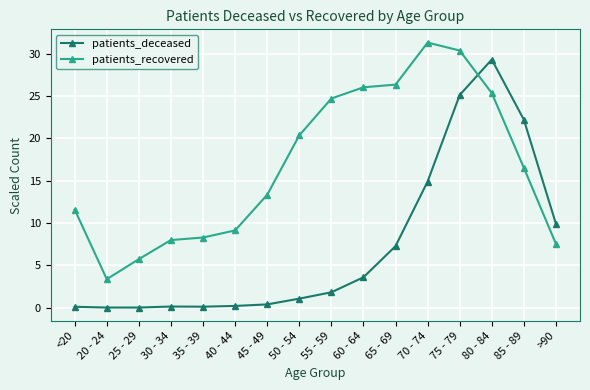

What is the sum of all patients_recovered values?

267.9